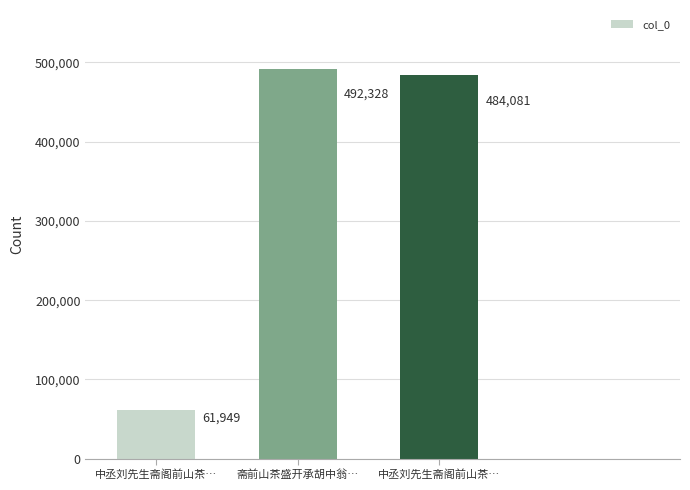

What is the maximum value shown in the chart?

492328